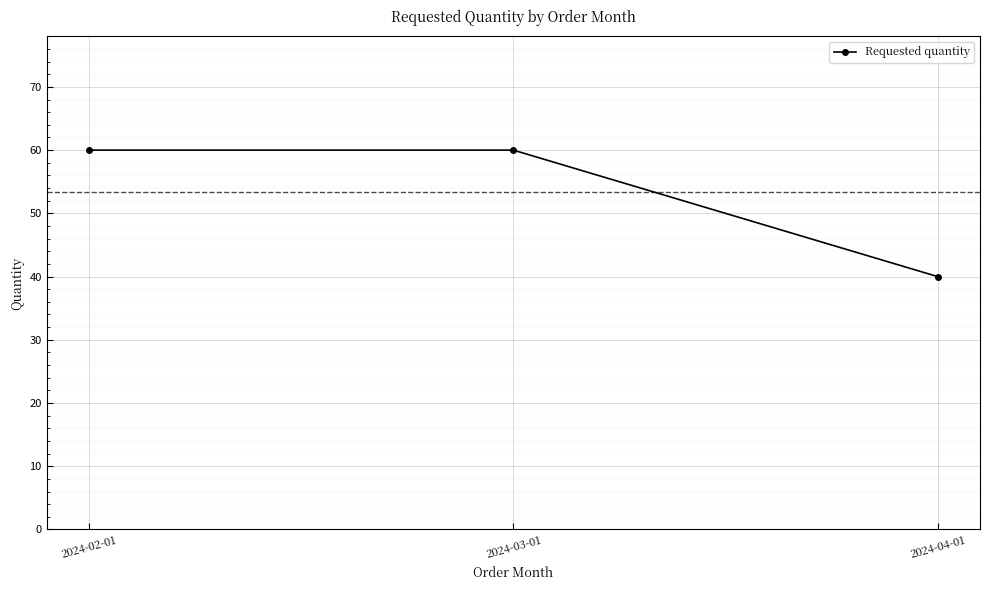

How many lines are shown in the chart?

1